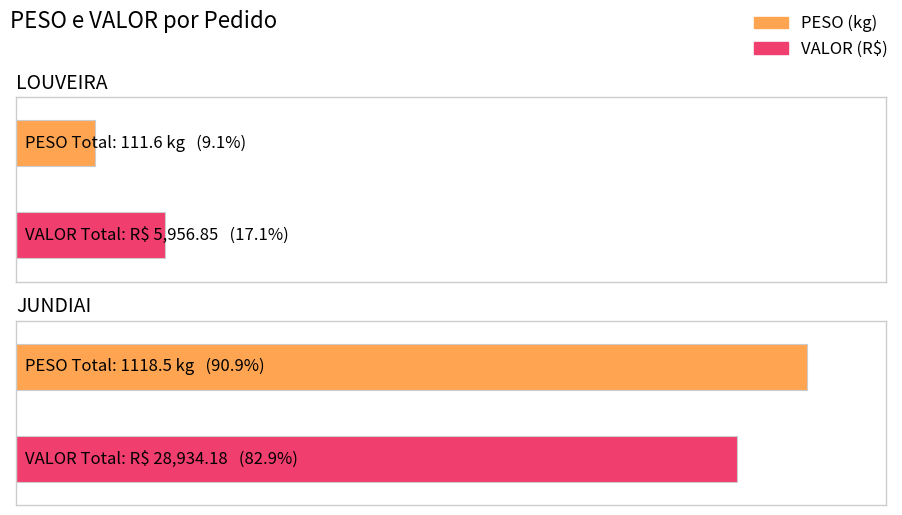

Which has a higher value, JUNDIAI-10 or LOUVEIRA-1?

JUNDIAI-10